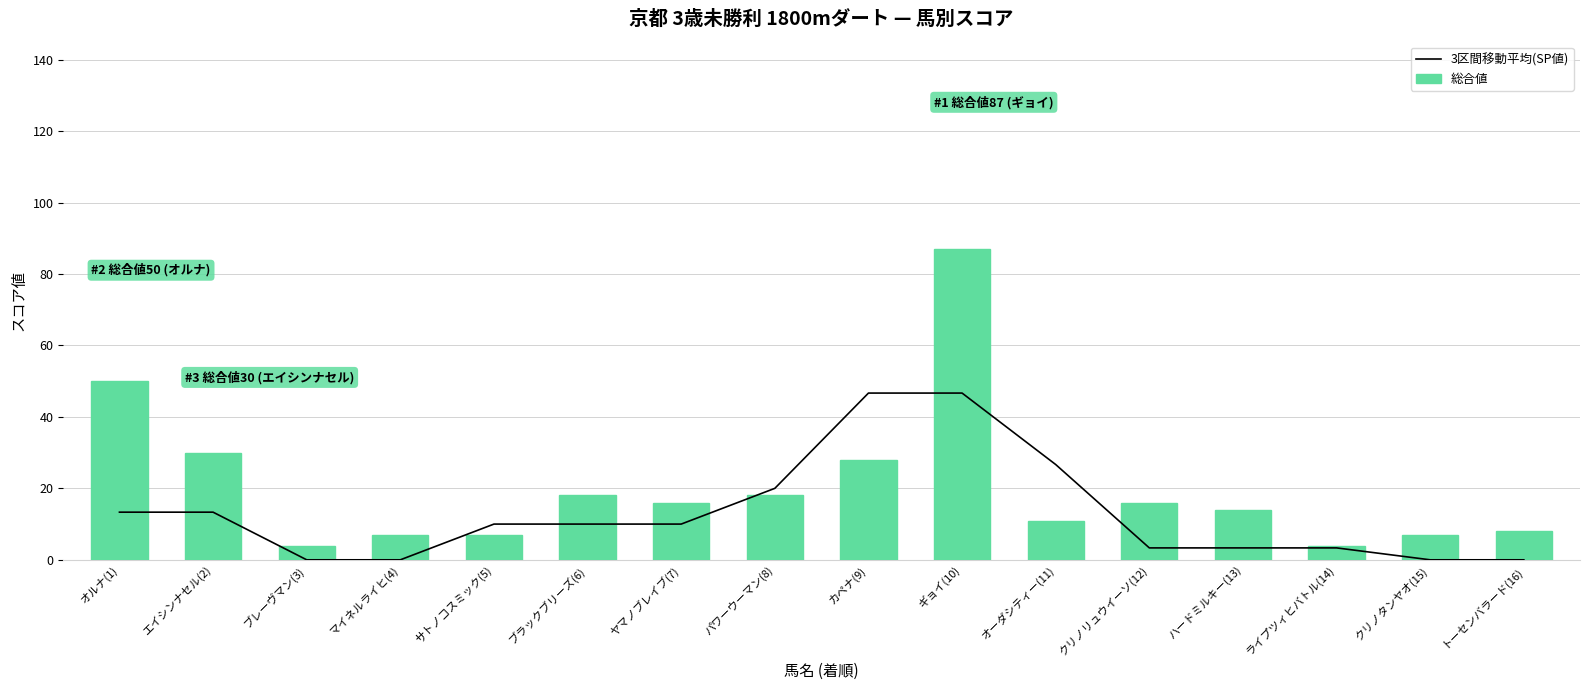

Where is 3区間移動平均(SP値) nearest to the value 23?

パワーウーマン(8)